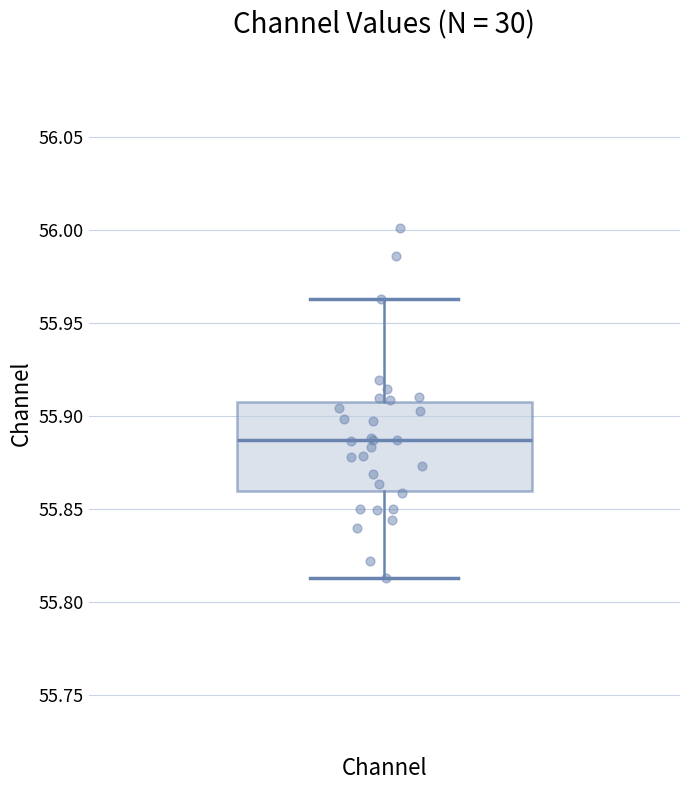

Transcribe this box plot: give where the median line is, the range the box spans, and where the two whiskers end, as read against the y-axis. The values are not printed on the chart, so give them approximately, as read against the axis.

median 55.885, box 55.860 to 55.910, whiskers 55.815 to 55.965